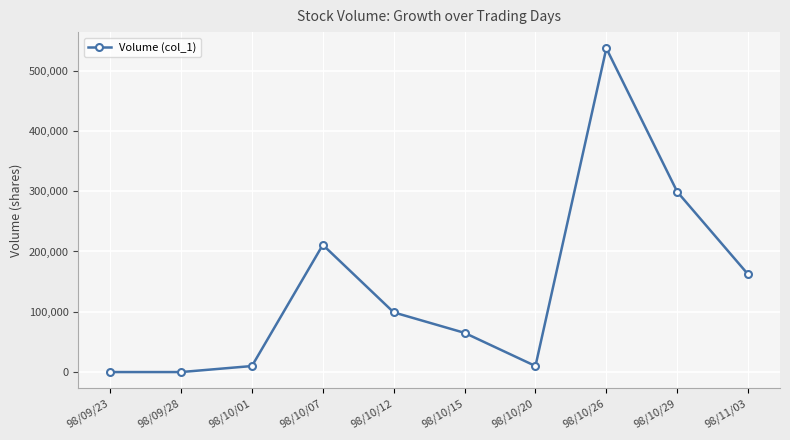

What is the average value?

139300